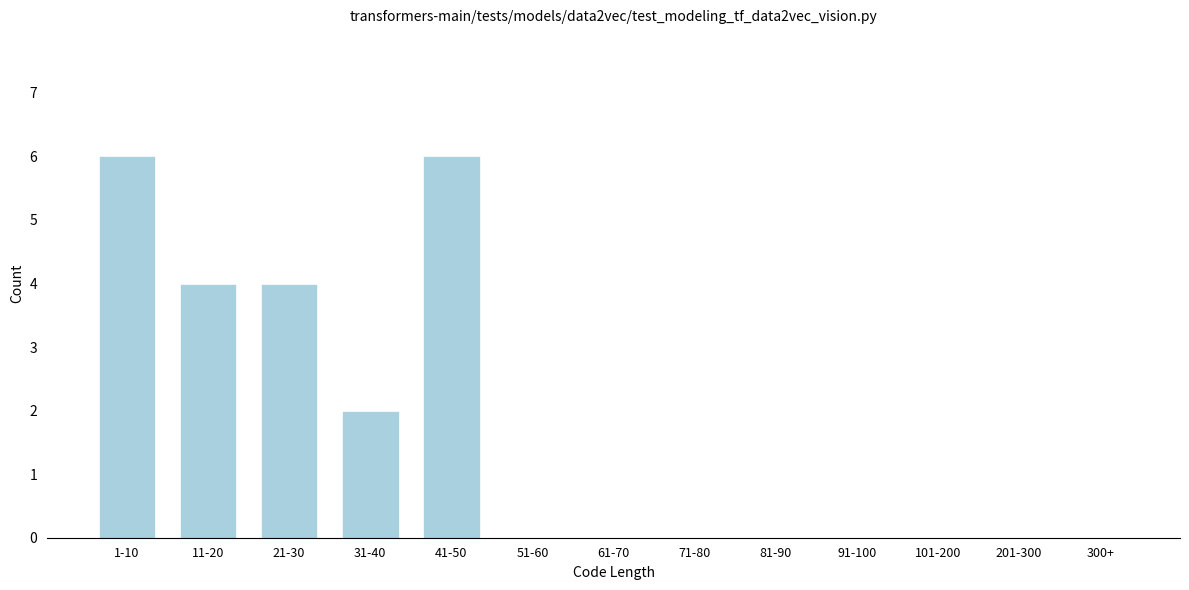

Reading right to left, extract all data points from this chart.

300+=0	201-300=0	101-200=0	91-100=0	81-90=0	71-80=0	61-70=0	51-60=0	41-50=6	31-40=2	21-30=4	11-20=4	1-10=6